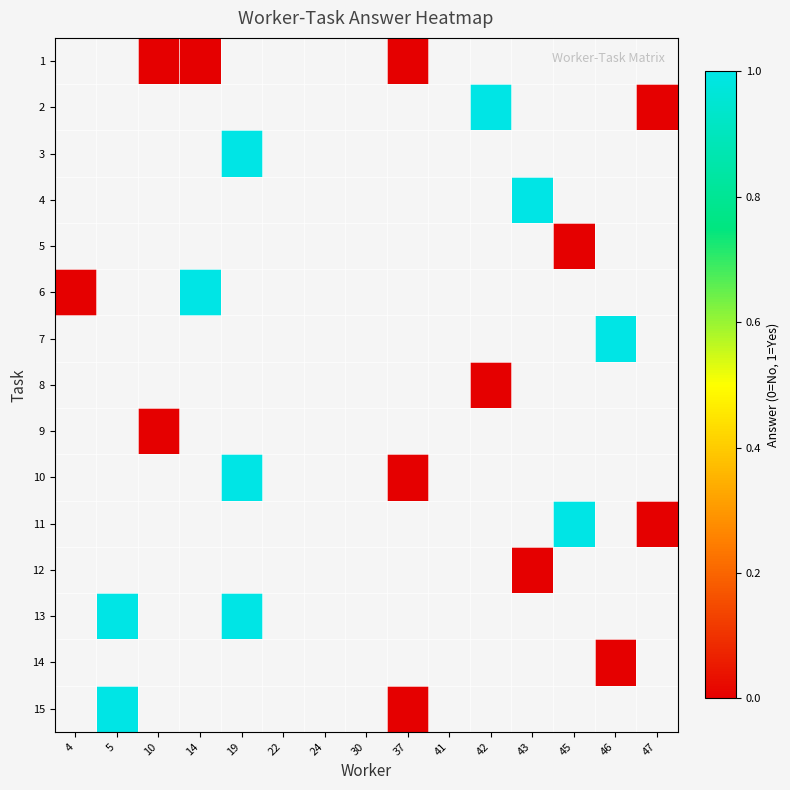

Reading left to right, extract all data points from this chart.

1: 4=-1	5=-1	10=0	14=0	19=-1	22=-1	24=-1	30=-1	37=0	41=-1	42=-1	43=-1	45=-1	46=-1	47=-1
2: 4=-1	5=-1	10=-1	14=-1	19=-1	22=-1	24=-1	30=-1	37=-1	41=-1	42=1	43=-1	45=-1	46=-1	47=0
3: 4=-1	5=-1	10=-1	14=-1	19=1	22=-1	24=-1	30=-1	37=-1	41=-1	42=-1	43=-1	45=-1	46=-1	47=-1
4: 4=-1	5=-1	10=-1	14=-1	19=-1	22=-1	24=-1	30=-1	37=-1	41=-1	42=-1	43=1	45=-1	46=-1	47=-1
5: 4=-1	5=-1	10=-1	14=-1	19=-1	22=-1	24=-1	30=-1	37=-1	41=-1	42=-1	43=-1	45=0	46=-1	47=-1
6: 4=0	5=-1	10=-1	14=1	19=-1	22=-1	24=-1	30=-1	37=-1	41=-1	42=-1	43=-1	45=-1	46=-1	47=-1
7: 4=-1	5=-1	10=-1	14=-1	19=-1	22=-1	24=-1	30=-1	37=-1	41=-1	42=-1	43=-1	45=-1	46=1	47=-1
8: 4=-1	5=-1	10=-1	14=-1	19=-1	22=-1	24=-1	30=-1	37=-1	41=-1	42=0	43=-1	45=-1	46=-1	47=-1
9: 4=-1	5=-1	10=0	14=-1	19=-1	22=-1	24=-1	30=-1	37=-1	41=-1	42=-1	43=-1	45=-1	46=-1	47=-1
10: 4=-1	5=-1	10=-1	14=-1	19=1	22=-1	24=-1	30=-1	37=0	41=-1	42=-1	43=-1	45=-1	46=-1	47=-1
11: 4=-1	5=-1	10=-1	14=-1	19=-1	22=-1	24=-1	30=-1	37=-1	41=-1	42=-1	43=-1	45=1	46=-1	47=0
12: 4=-1	5=-1	10=-1	14=-1	19=-1	22=-1	24=-1	30=-1	37=-1	41=-1	42=-1	43=0	45=-1	46=-1	47=-1
13: 4=-1	5=1	10=-1	14=-1	19=1	22=-1	24=-1	30=-1	37=-1	41=-1	42=-1	43=-1	45=-1	46=-1	47=-1
14: 4=-1	5=-1	10=-1	14=-1	19=-1	22=-1	24=-1	30=-1	37=-1	41=-1	42=-1	43=-1	45=-1	46=0	47=-1
15: 4=-1	5=1	10=-1	14=-1	19=-1	22=-1	24=-1	30=-1	37=0	41=-1	42=-1	43=-1	45=-1	46=-1	47=-1